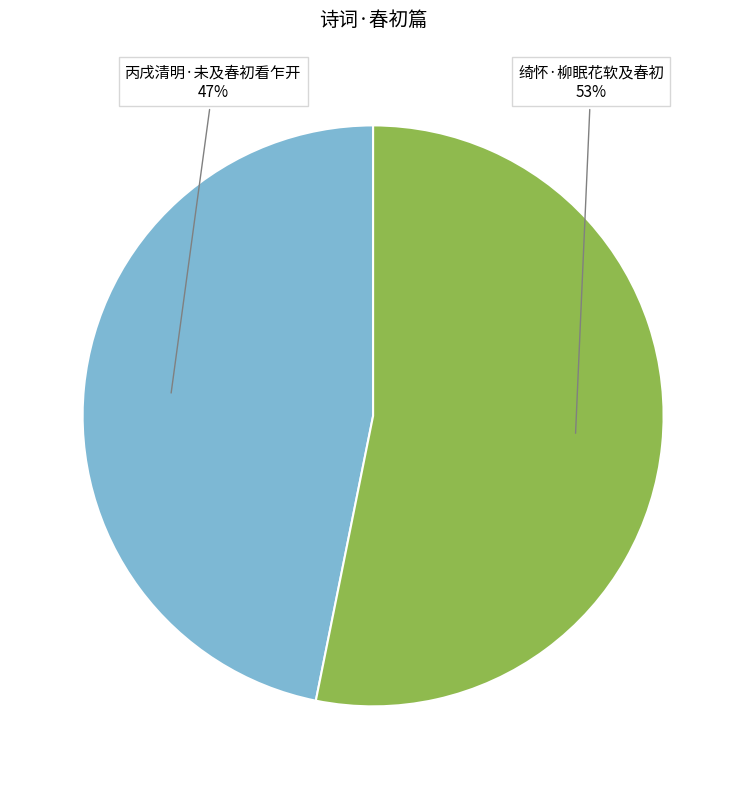

Is there any slice that represents more than half of the pie?

Yes